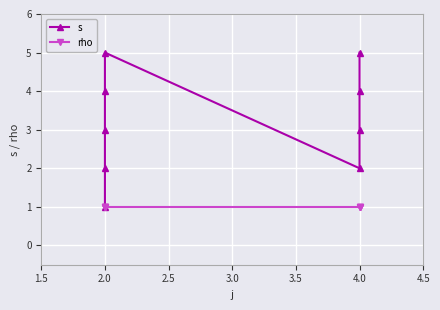

Is it true that s equals 4 at 2.0?

False